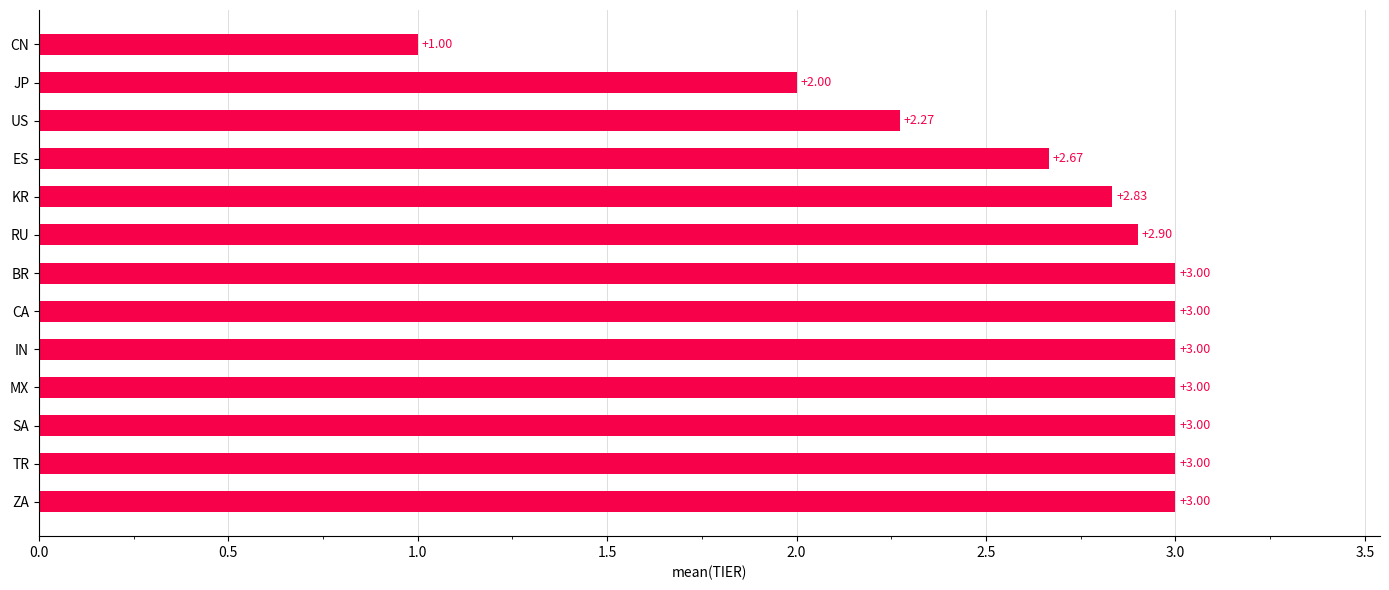

How many bars are there in total?

13